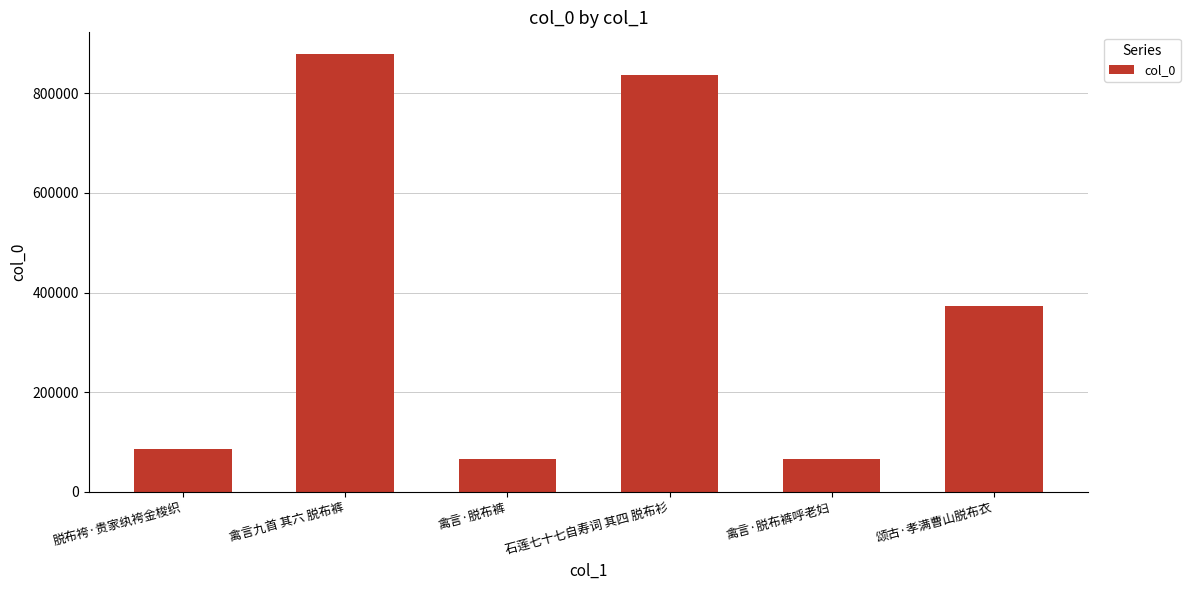

How many data points does each series have?

6